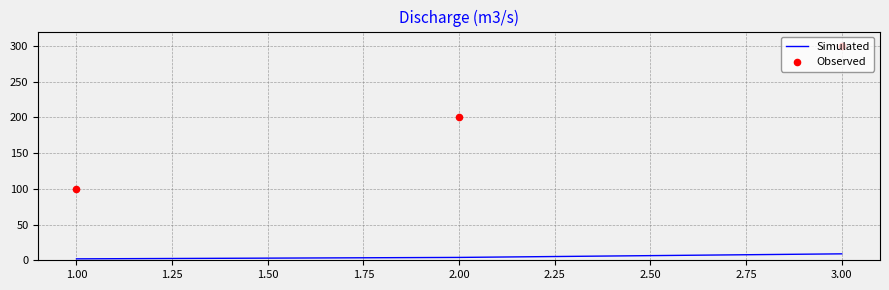

Is the value of Observed at 2.00 greater than the value of Simulated at 1.00?

Yes